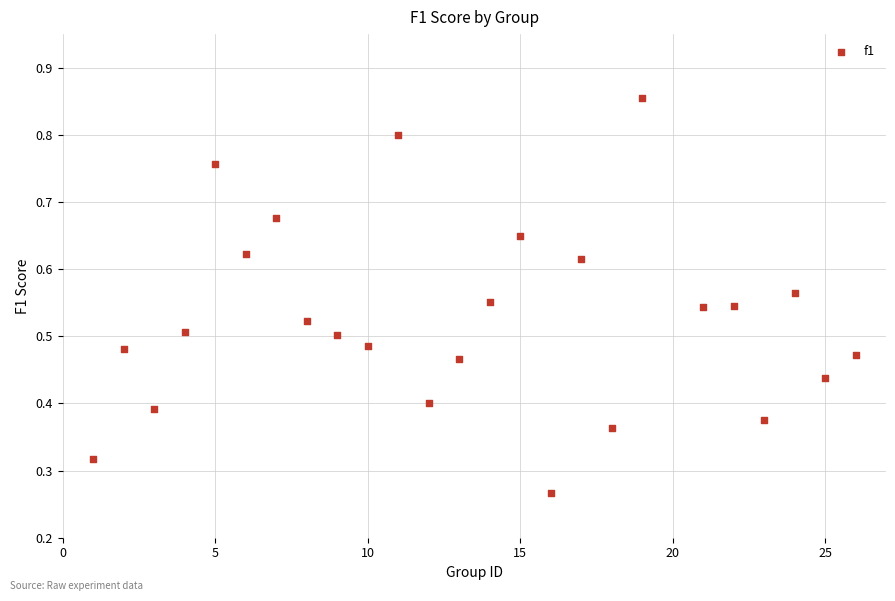

What is the range of X values (max minus min)?

25.0